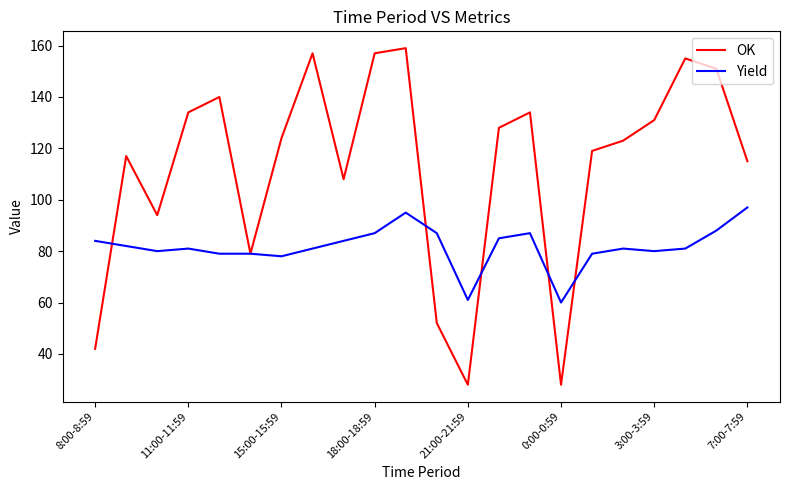

Reading left to right, transcribe all the data shown in this chart.

OK: 42	117	94	134	140	79	124	157	108	157	159	52	28	128	134	28	119	123	131	155	151	115
Yield: 84	82	80	81	79	79	78	81	84	87	95	87	61	85	87	60	79	81	80	81	88	97